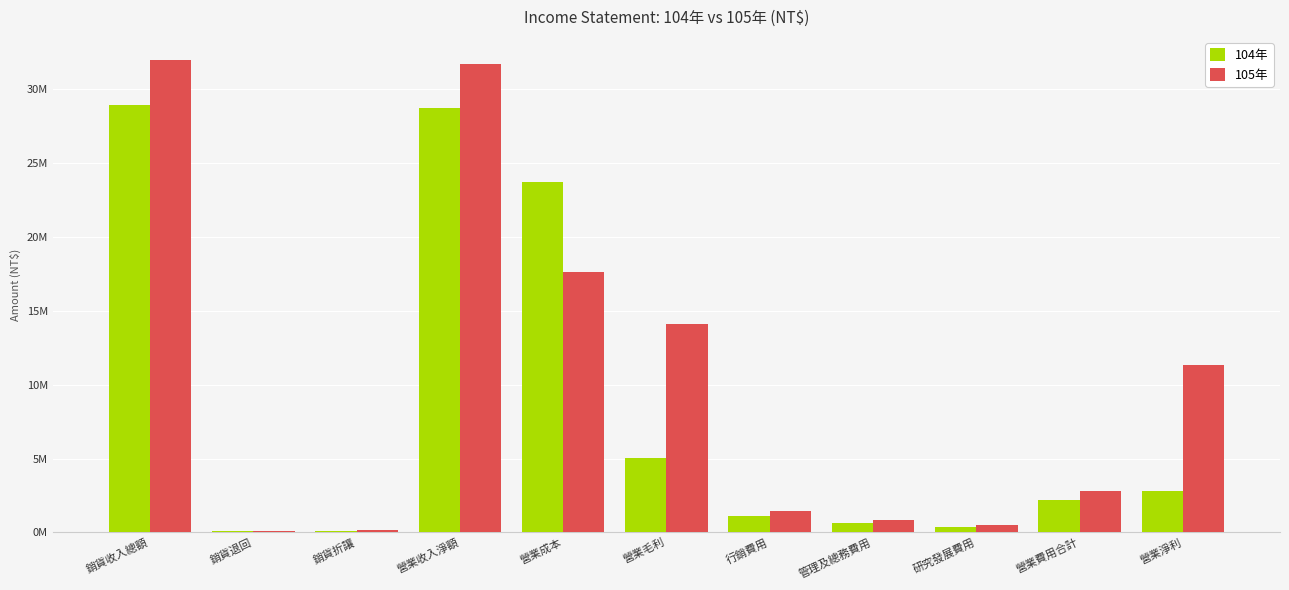

Which series has the largest range (max minus min)?

105年